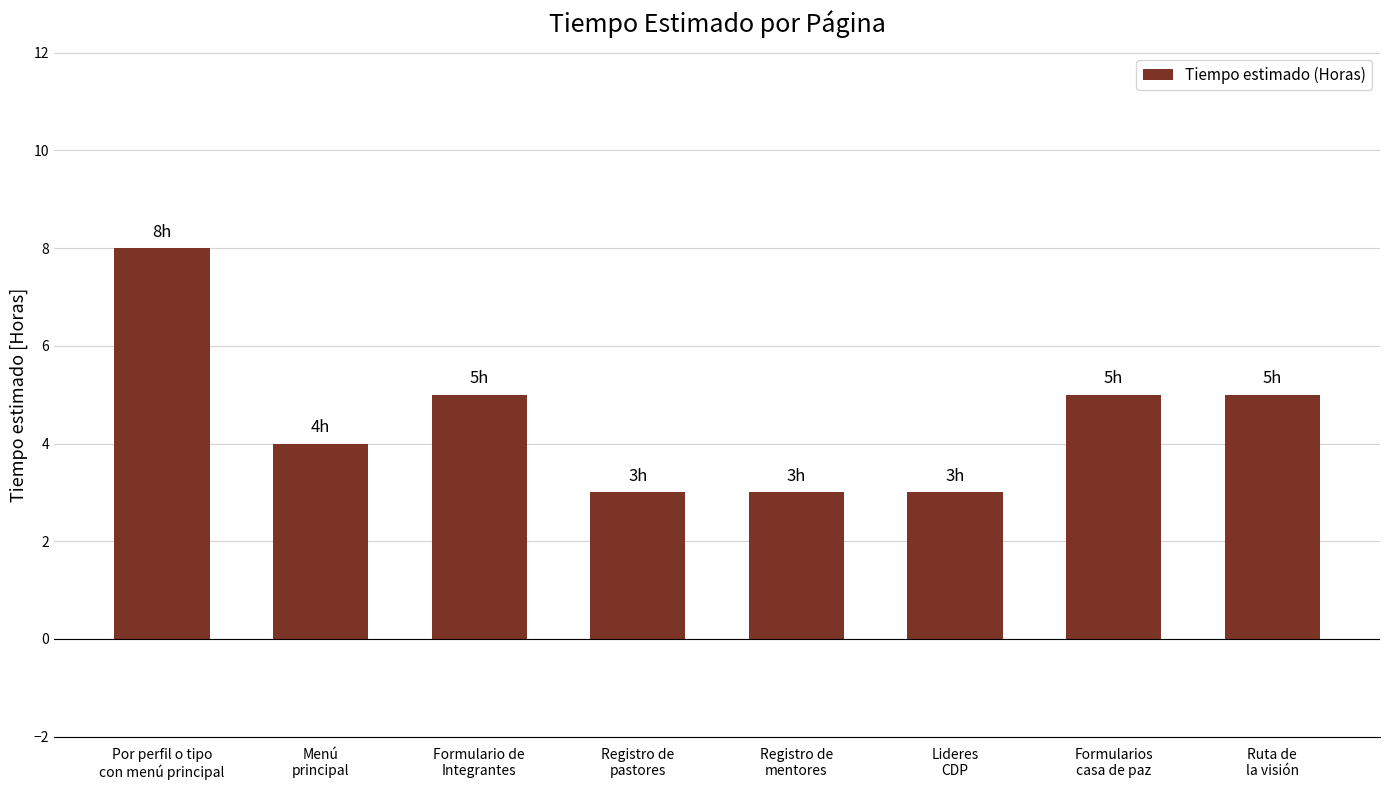

At which label does the data first exceed 5?

Por perfil o tipo
con menú principal